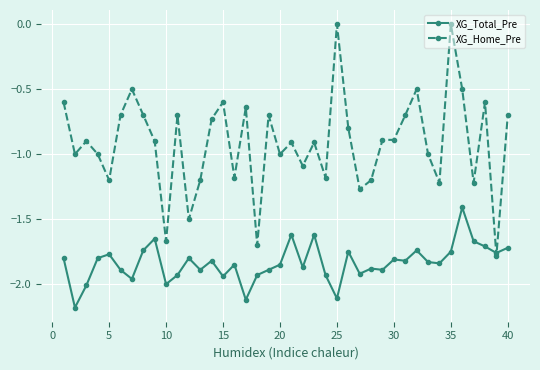

What is the minimum value shown in the chart?

-2.2